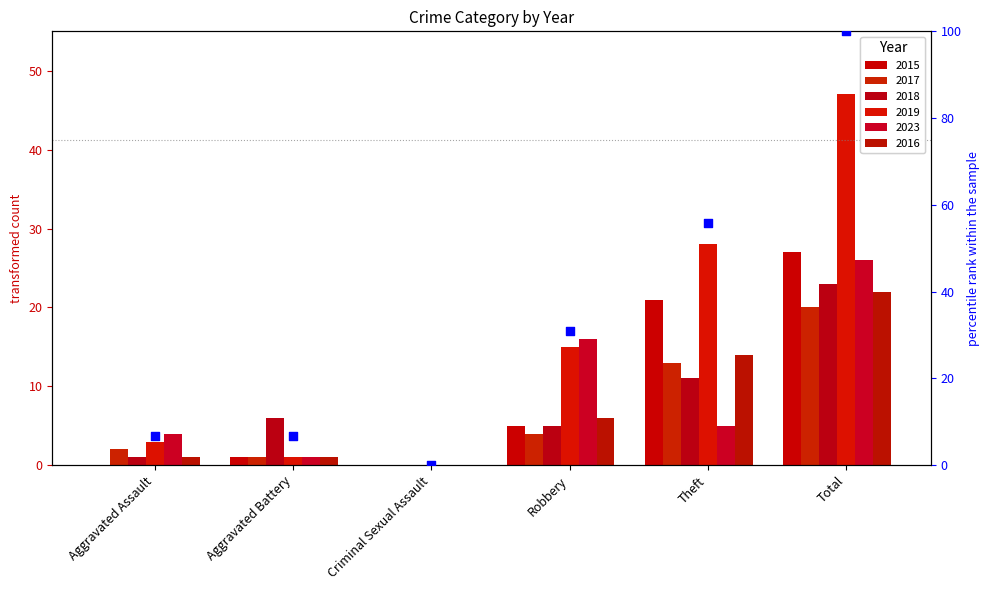

What is the ratio of the value at Theft to the value at Total?

0.6